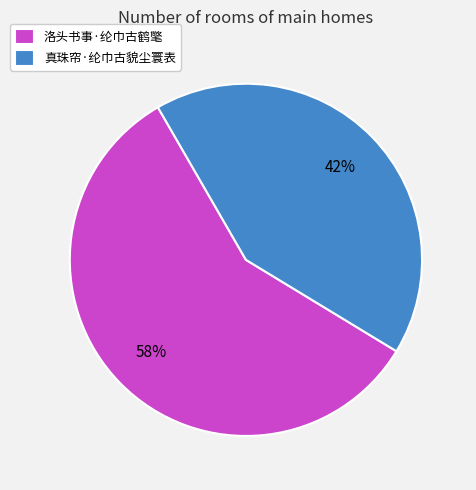

Is 洛头书事·纶巾古鹤氅 the majority of the pie?

Yes